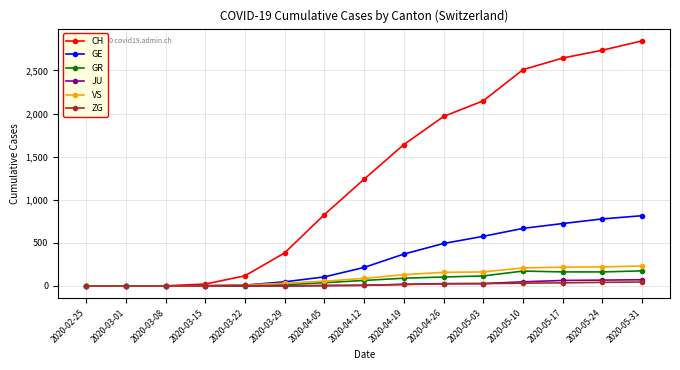

What position from the right is 2020-05-31?

1